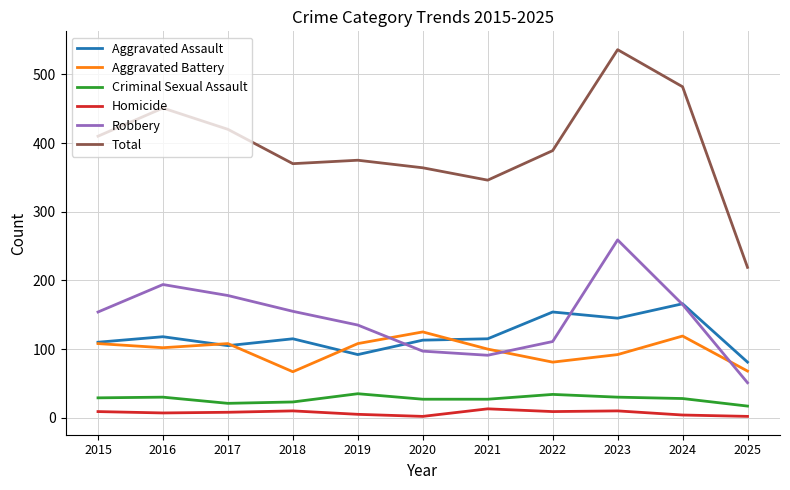

What is the difference between the Robbery values at 2022 and 2017?

67